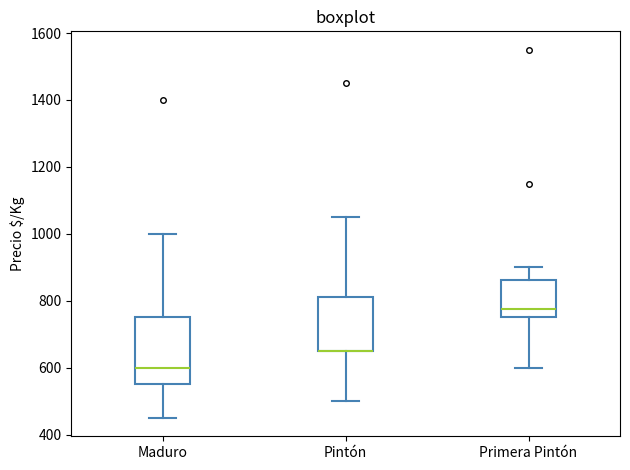

Comparing the boxes themselves (not the whiskers), which one is the tallest?

Maduro